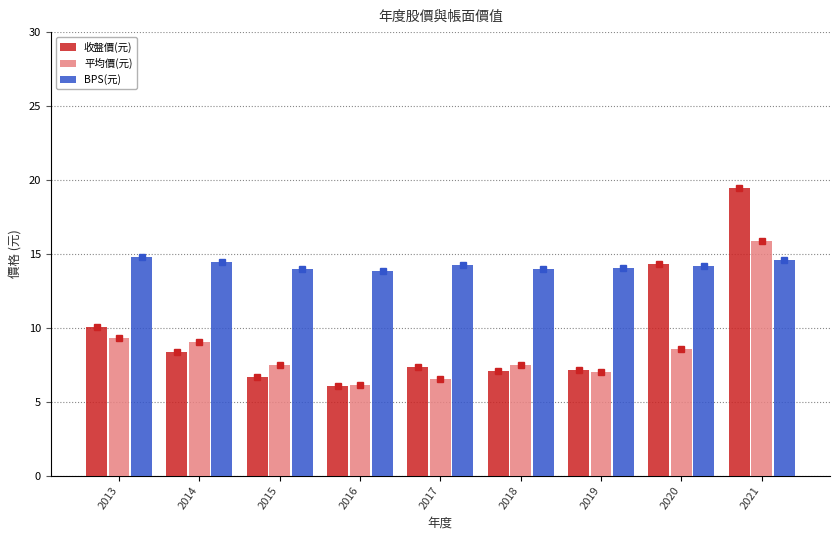

Is the value of 收盤價(元) at 2020 greater than the value of BPS(元) at 2015?

Yes